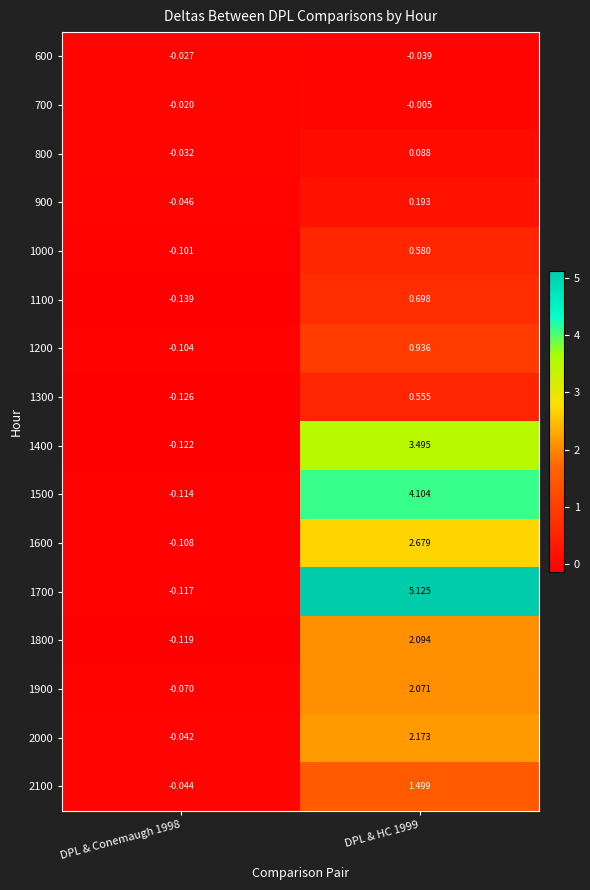

Is the value of 1000 at DPL & Conemaugh 1998 greater than the value of 700 at DPL & HC 1999?

No